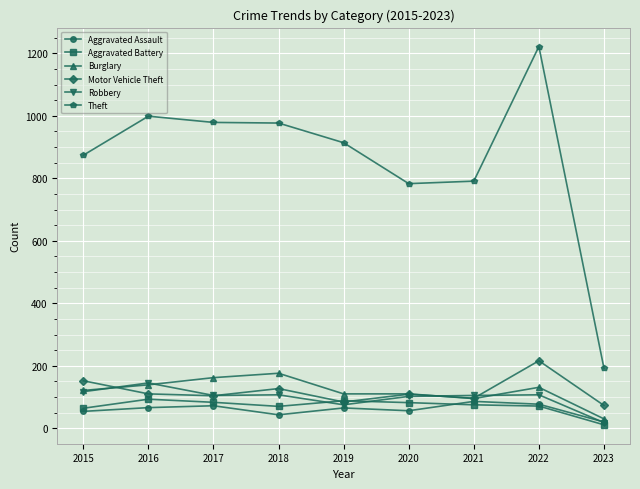

Is the value of Theft at 2015 greater than the value of Motor Vehicle Theft at 2023?

Yes